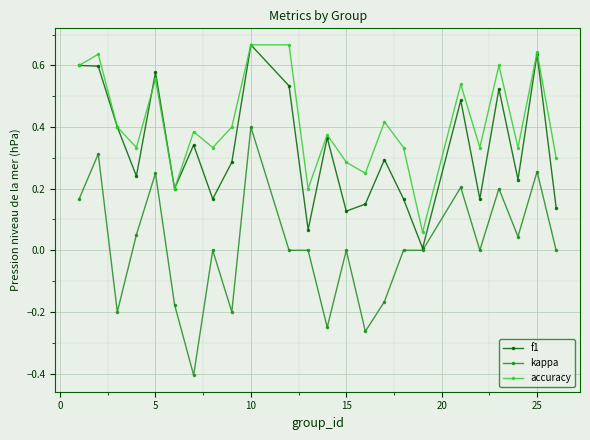

True or false: f1 has more than 0 interior local peaks.

True